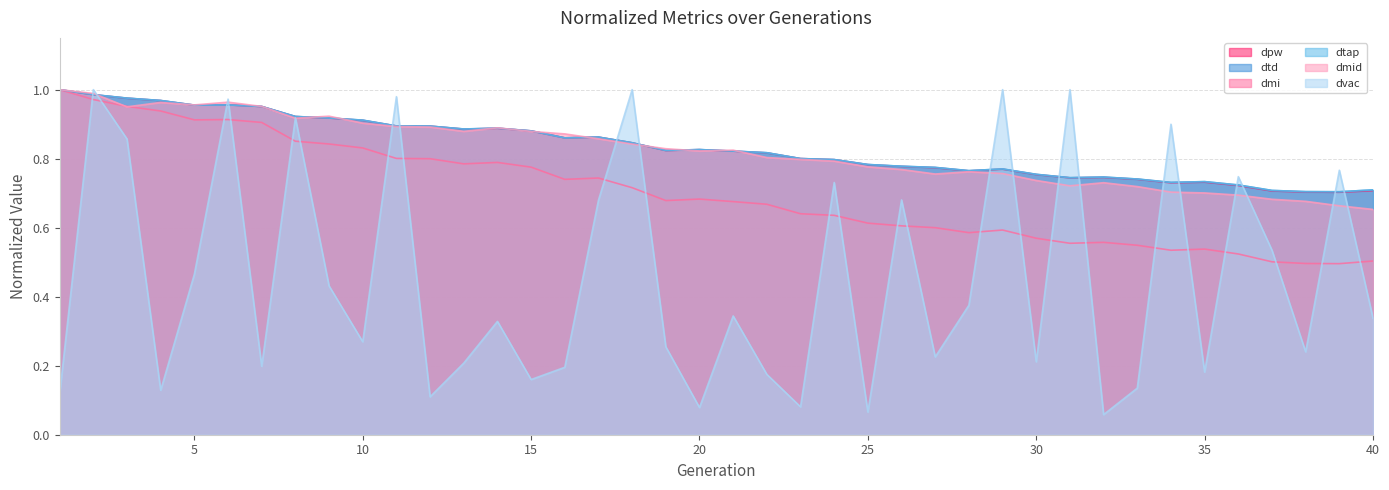

Rank the categories by dtap value from lowest to highest.

39, 38, 37, 40, 36, 34, 35, 33, 31, 32, 30, 28, 29, 27, 26, 25, 24, 23, 22, 21, 19, 20, 18, 16, 17, 15, 13, 14, 12, 11, 10, 9, 8, 7, 5, 6, 4, 3, 2, 1